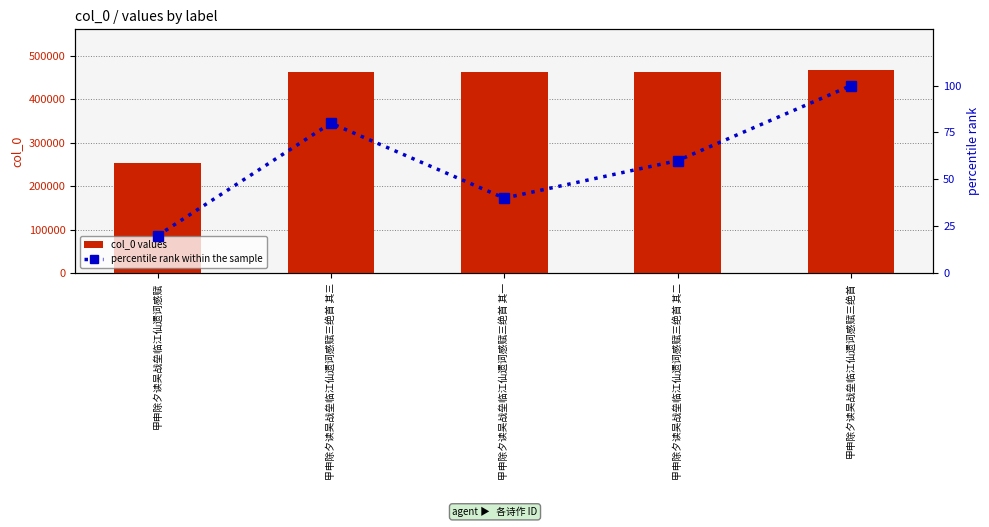

Which has a higher value, 甲申除夕读吴战垒临江仙遗词感赋三绝首 其三 or 甲申除夕读吴战垒临江仙遗词感赋三绝首?

甲申除夕读吴战垒临江仙遗词感赋三绝首